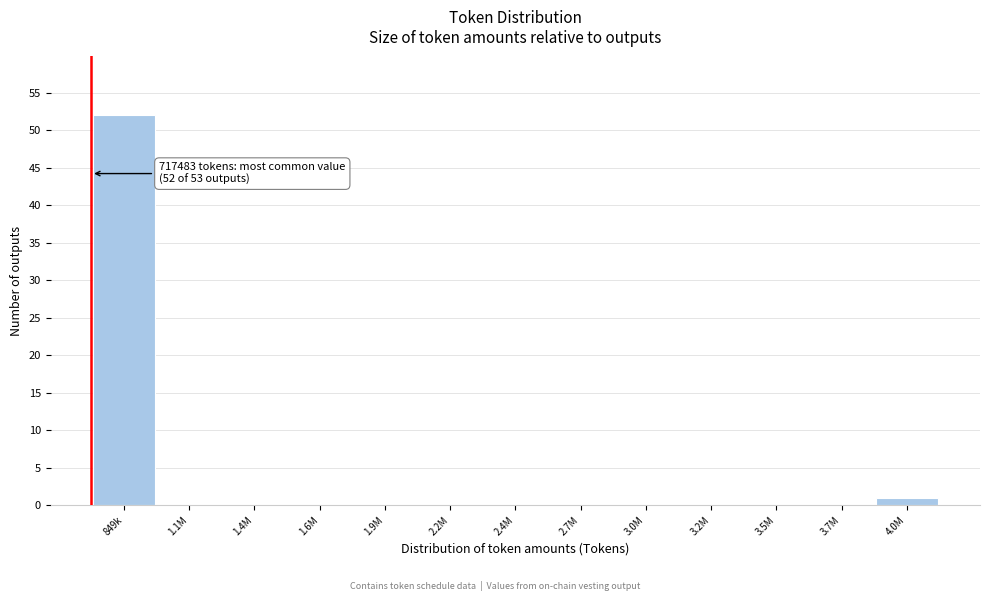

Reading left to right, list all the values displayed in this chart.

849k=52	1.1M=0	1.4M=0	1.6M=0	1.9M=0	2.2M=0	2.4M=0	2.7M=0	3.0M=0	3.2M=0	3.5M=0	3.7M=0	4.0M=1